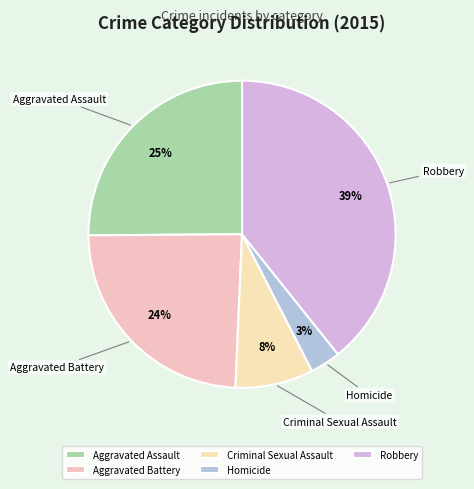

Count the number of slices in the pie.

5